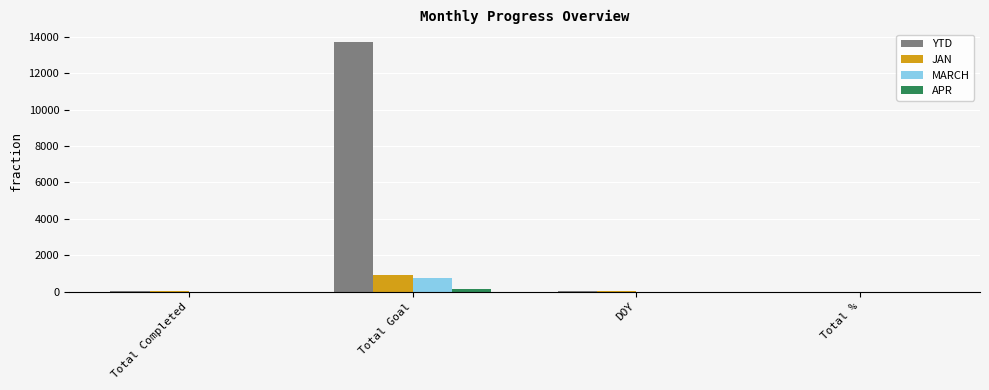

Are the bars grouped side by side (vs. stacked)?

Yes